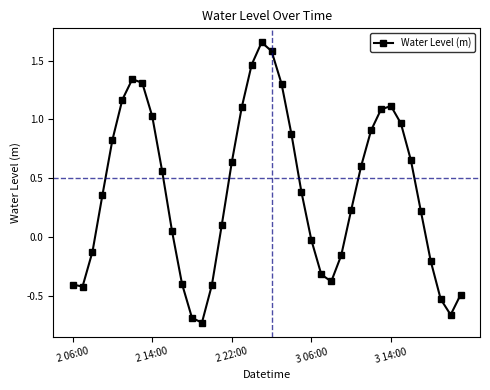

Count the number of values greater than 0.

25